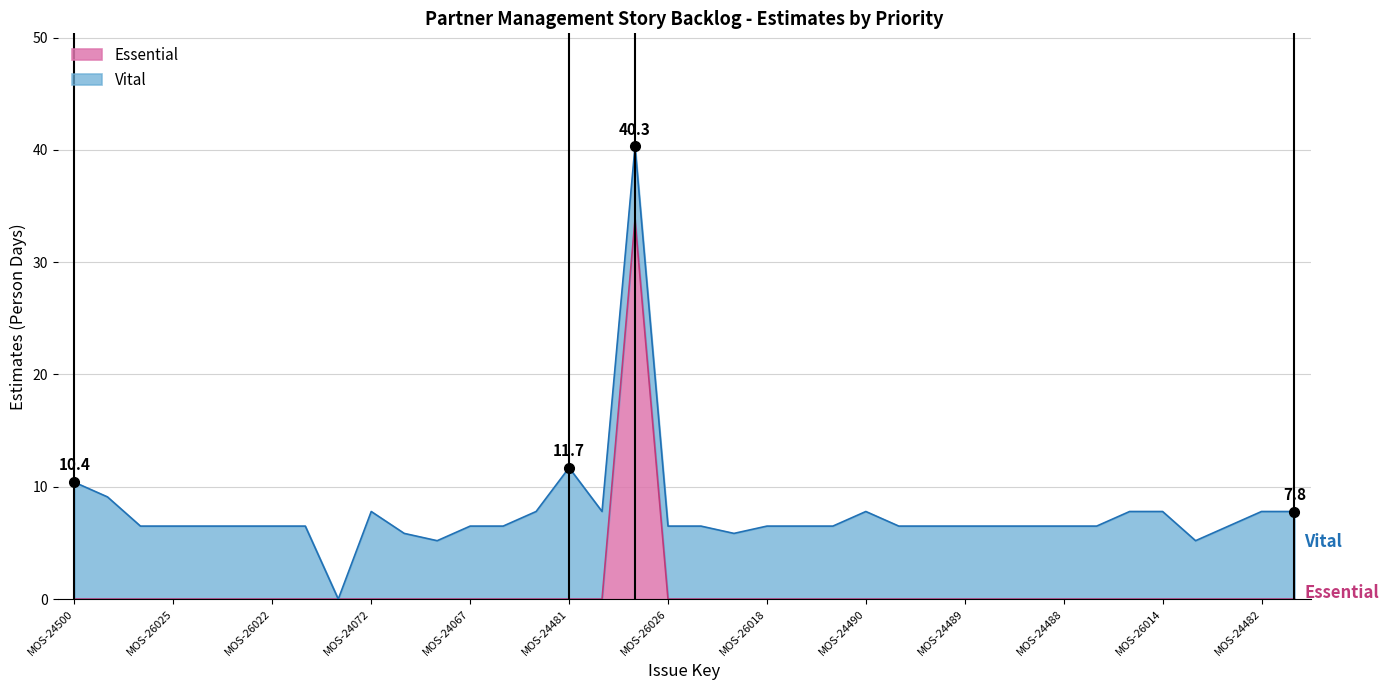

Which category has the lowest value across all series?

MOS-24500